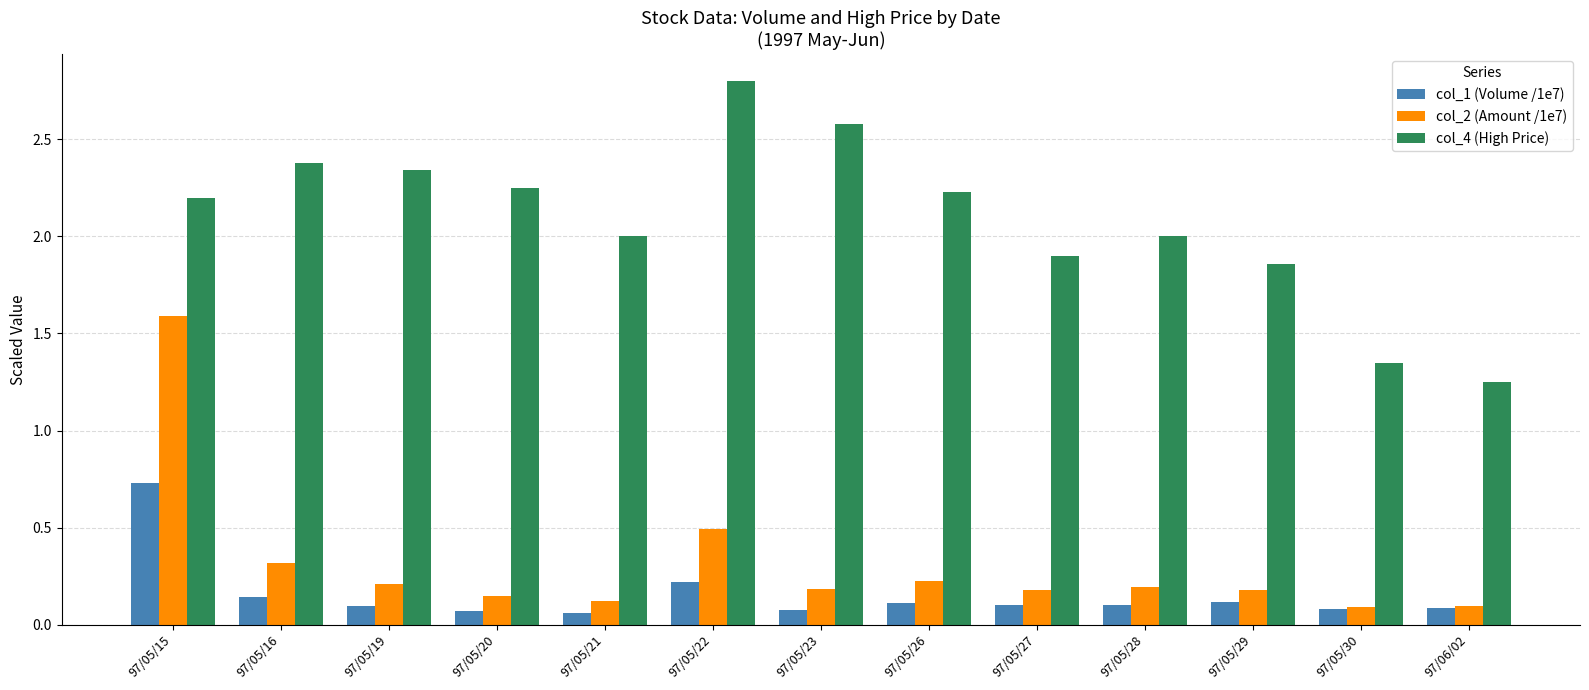

The col_1 (Volume /1e7) series shows 0.1 at 97/06/02. True or false?

True